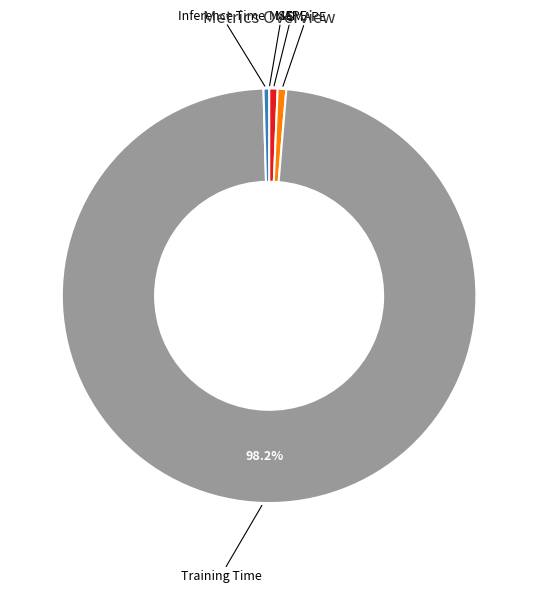

Is there a majority slice in this chart?

Yes